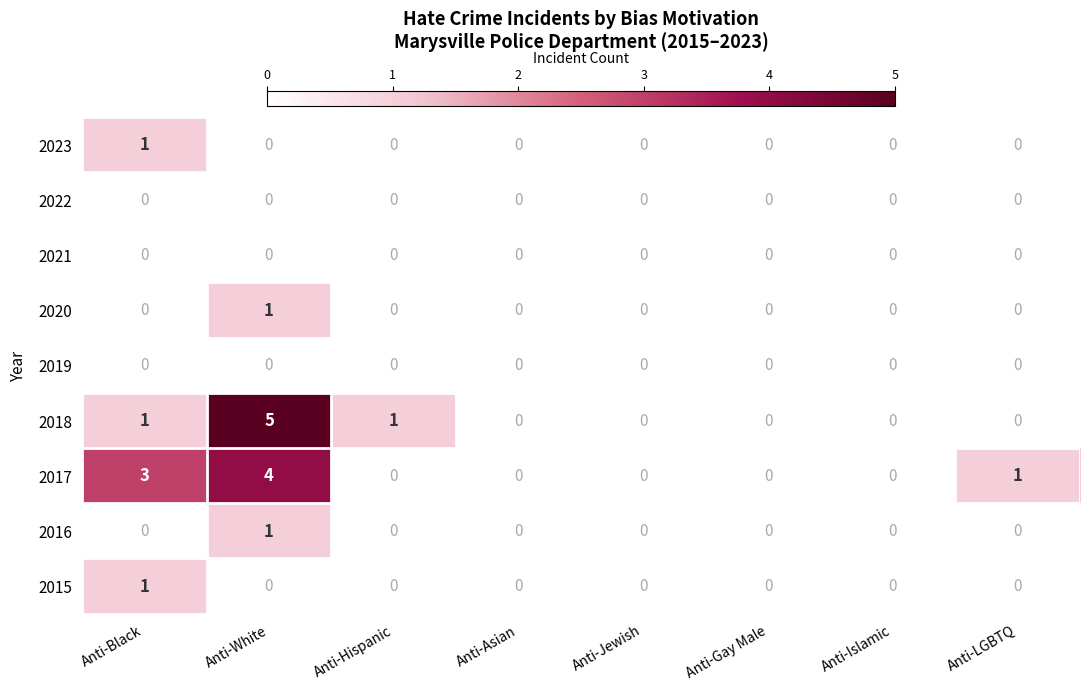

Which series has the largest total across all categories?

2017